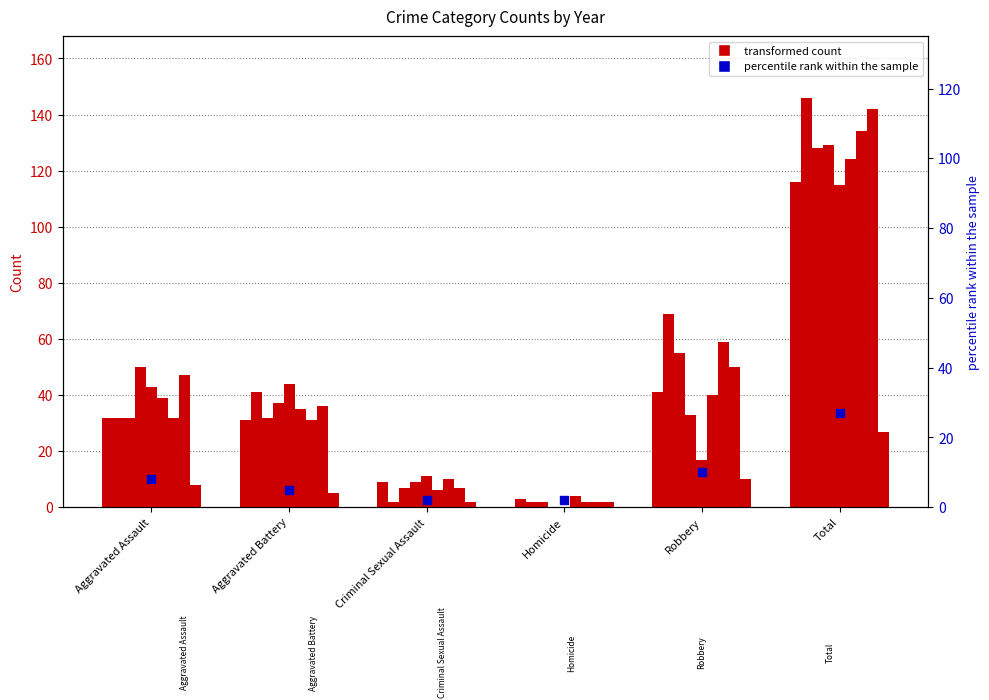

Approximately how many times larger is the value at Robbery compared to Homicide?

5.0